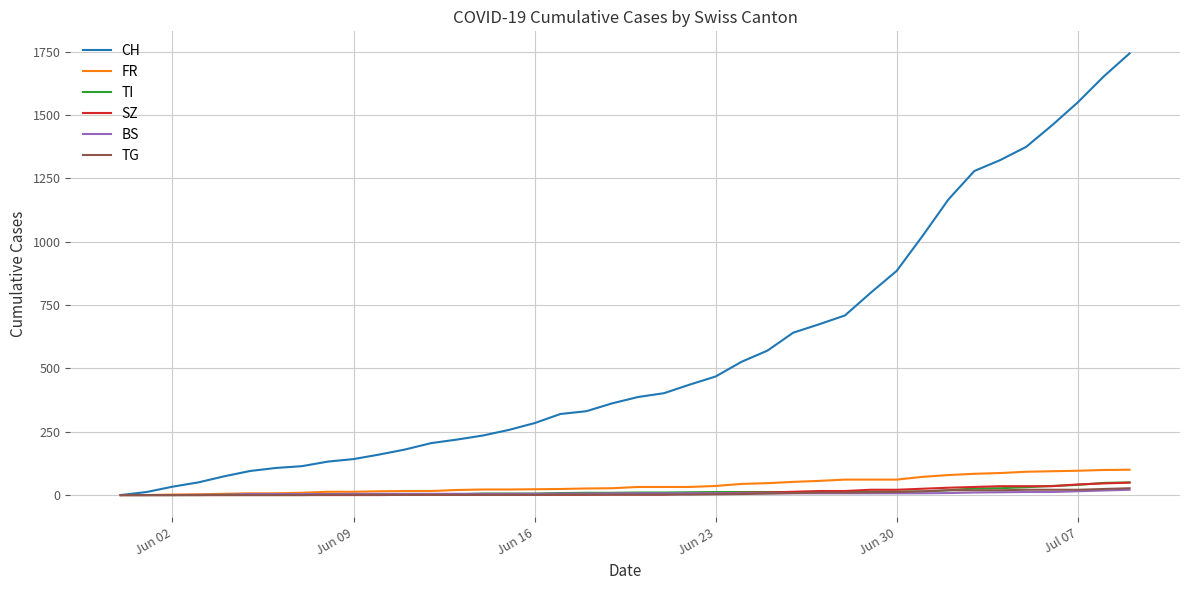

What is the greatest value displayed?

1743